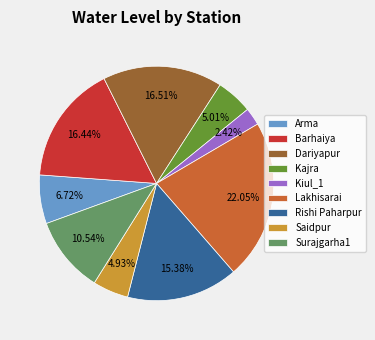

Is Kajra the majority of the pie?

No